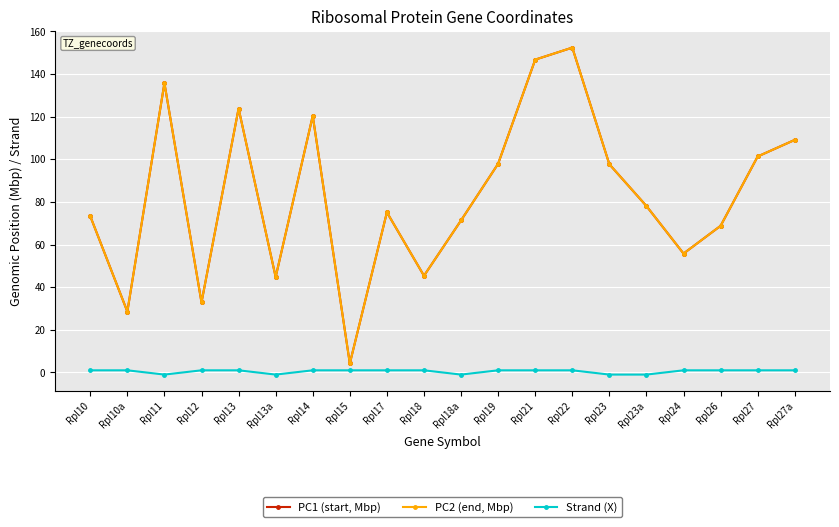

What is the sum of the PC2 (end, Mbp) values at Rpl13 and Rpl13a?

168.6